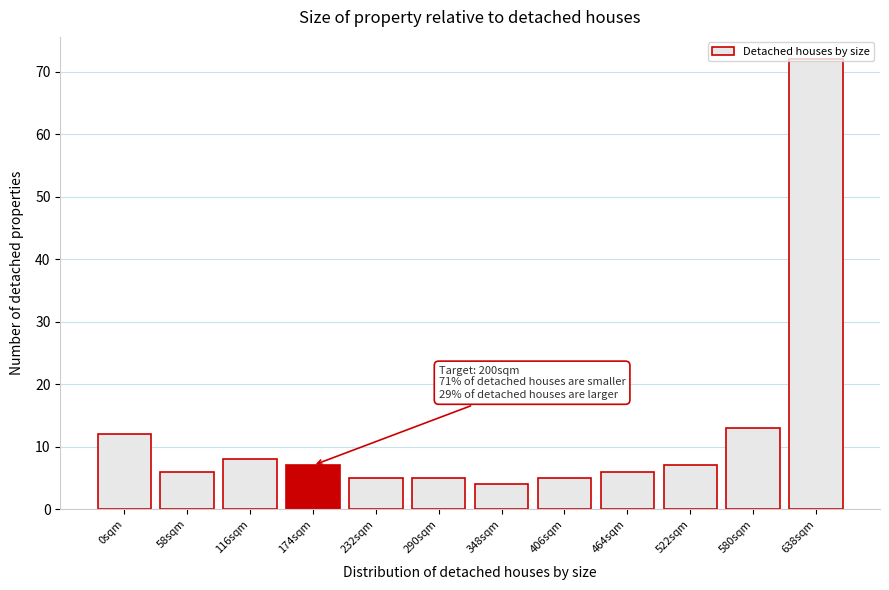

Is it true that the value at 580sqm is 13?

True